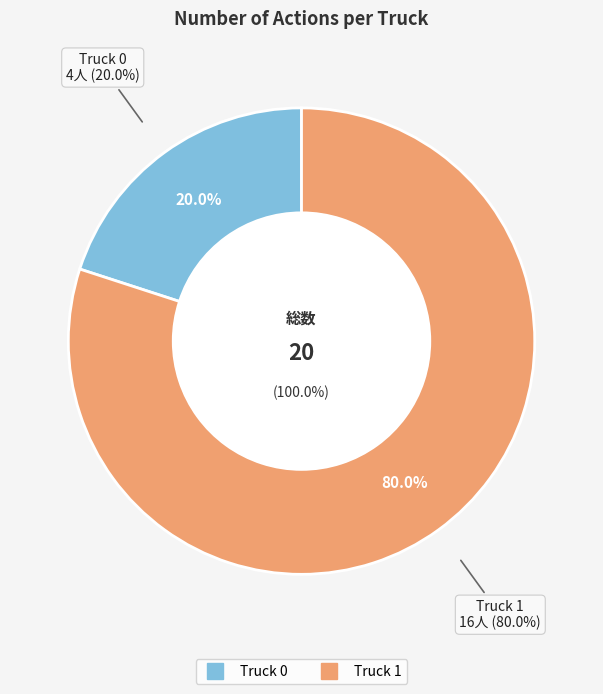

Is Truck 0 the majority of the pie?

No